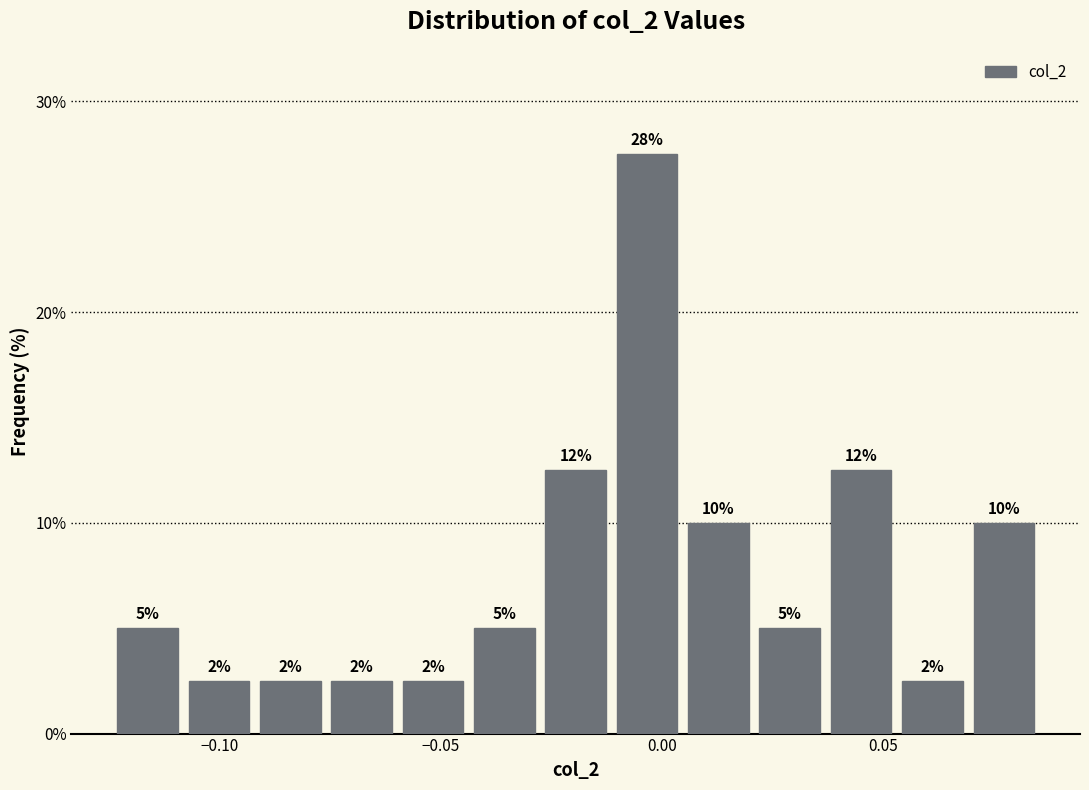

Around what value on the x-axis is the tallest bar? Give the approximate position of its centre, as read against the axis.

-0.005